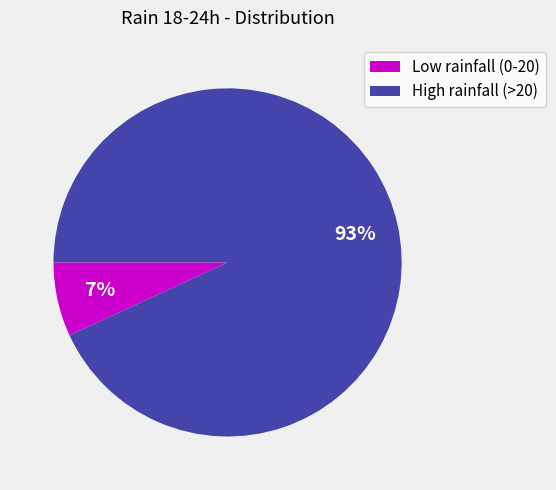

To the nearest percent, what is the average slice percentage?

50%